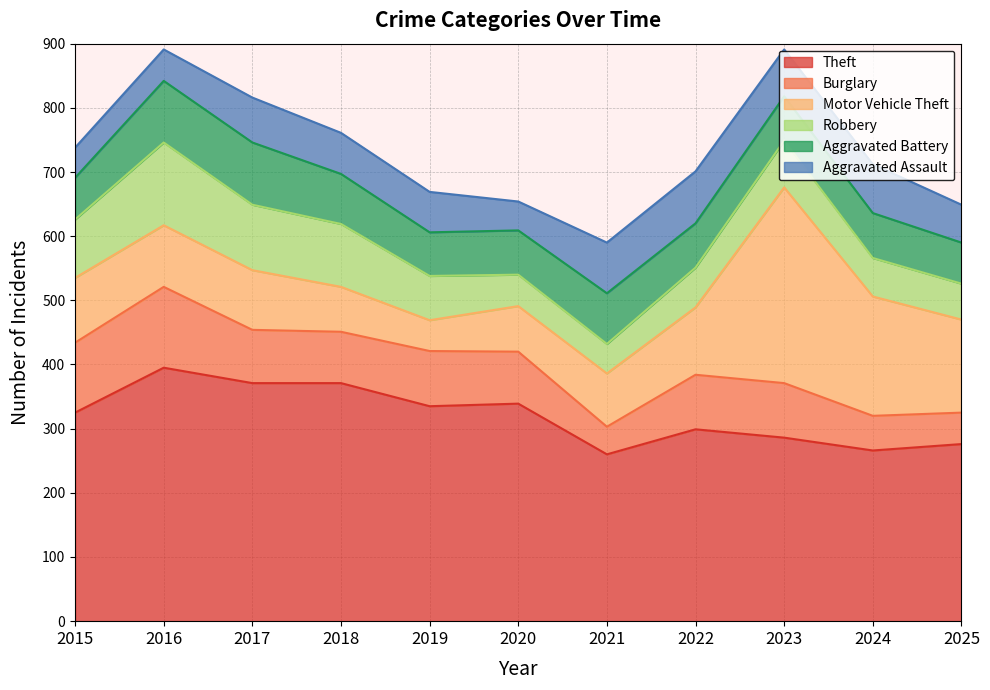

Which series ends up on top after the final intersection of Aggravated Battery and Motor Vehicle Theft?

Motor Vehicle Theft